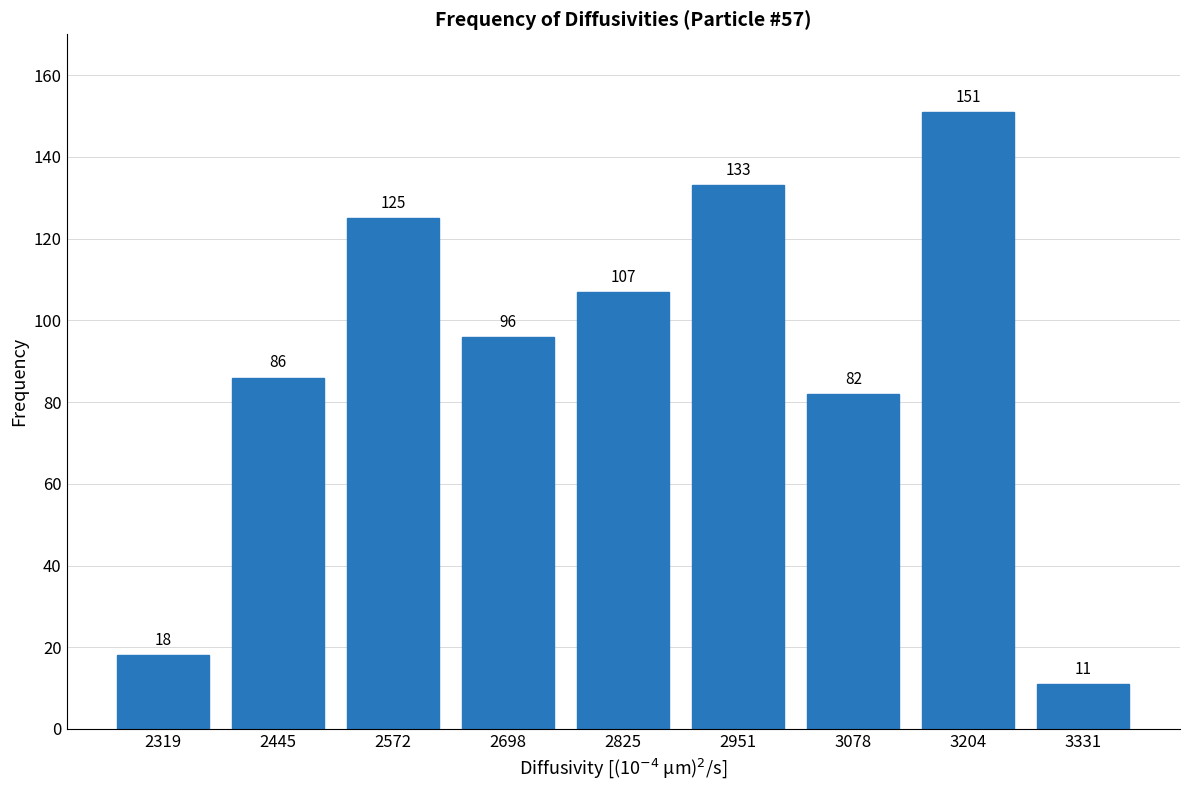

Is it true that the value at 2319 is 8?

False